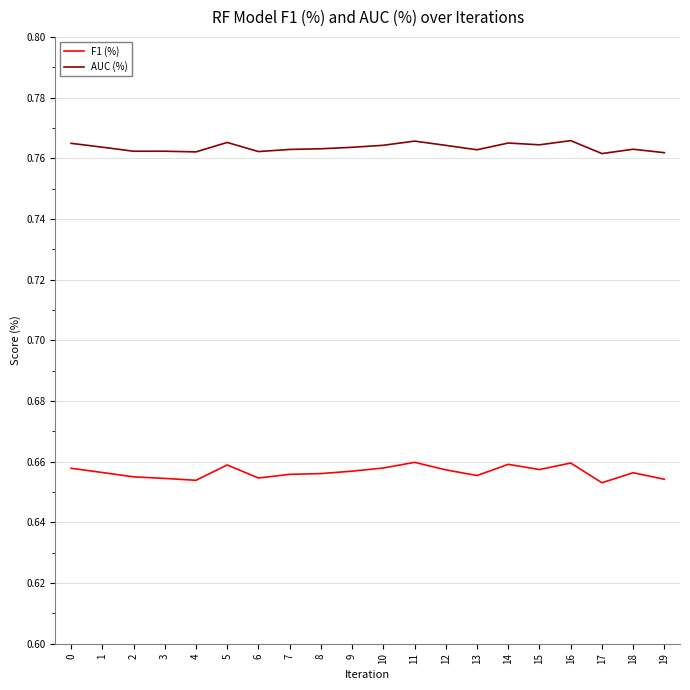

True or false: F1 (%) and AUC (%) cross at least once.

False